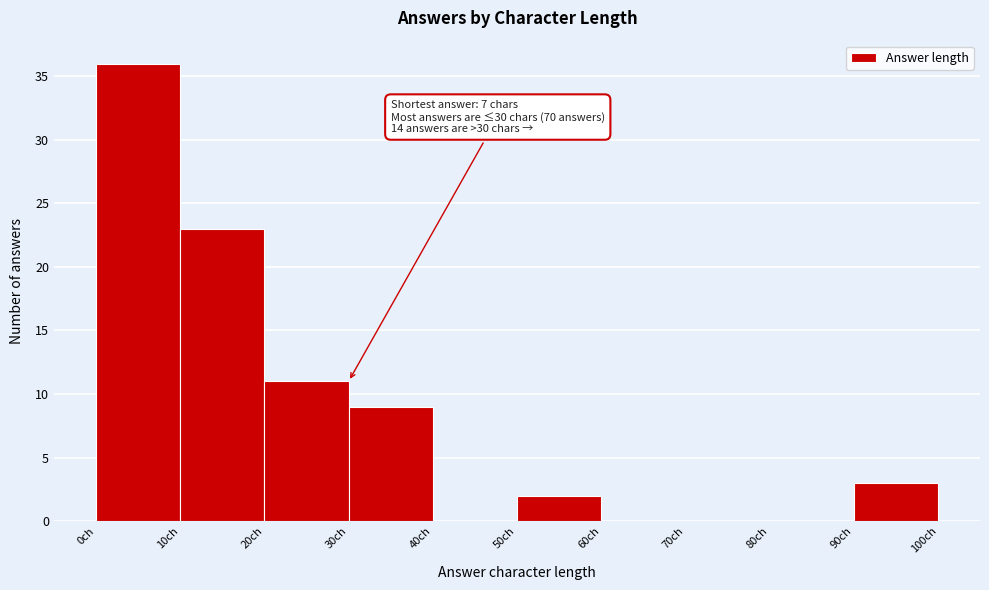

Over which range of the x-axis is the bar tallest?

0 to 10